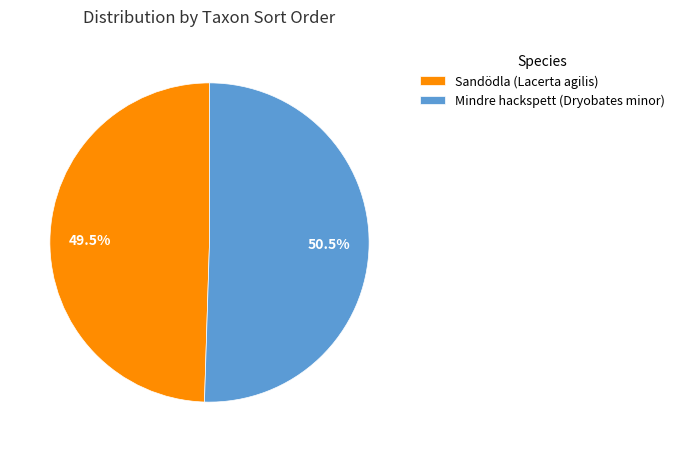

Which slice is the smallest?

Sandödla (Lacerta agilis)